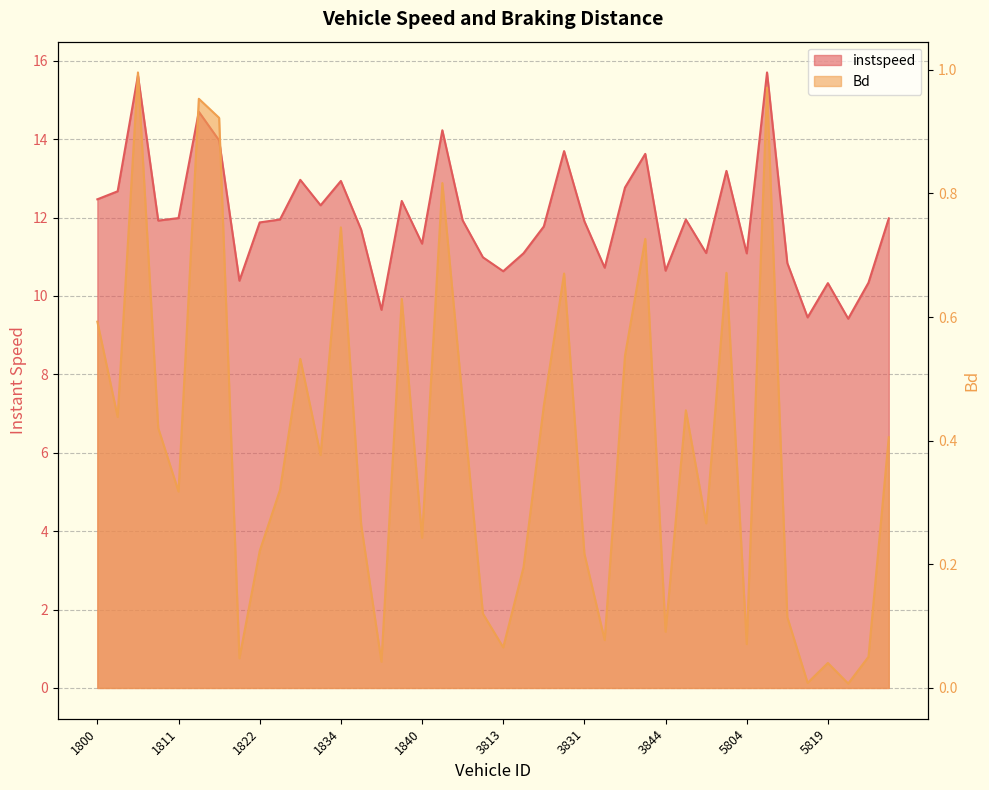

In Bd, how many points are lower than both neighbors (excluding endpoints)?

13